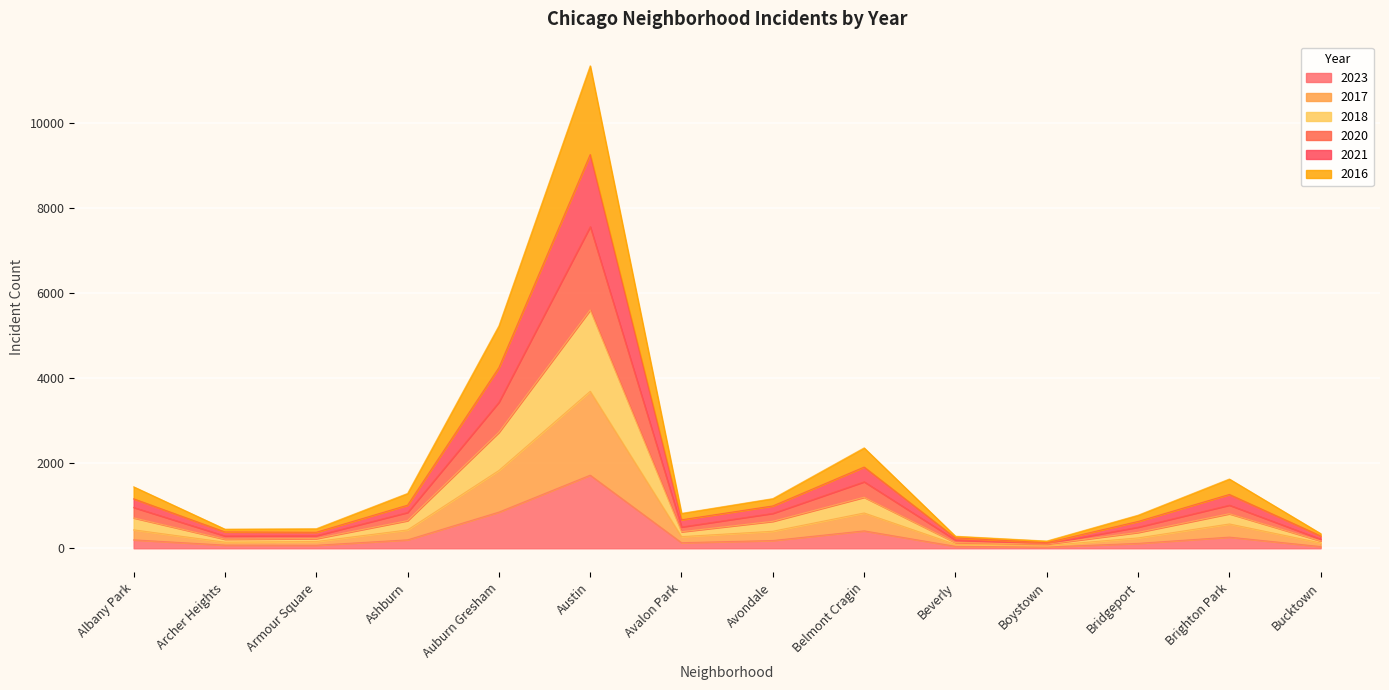

What are all the series names shown in the legend?

2023, 2017, 2018, 2020, 2021, 2016